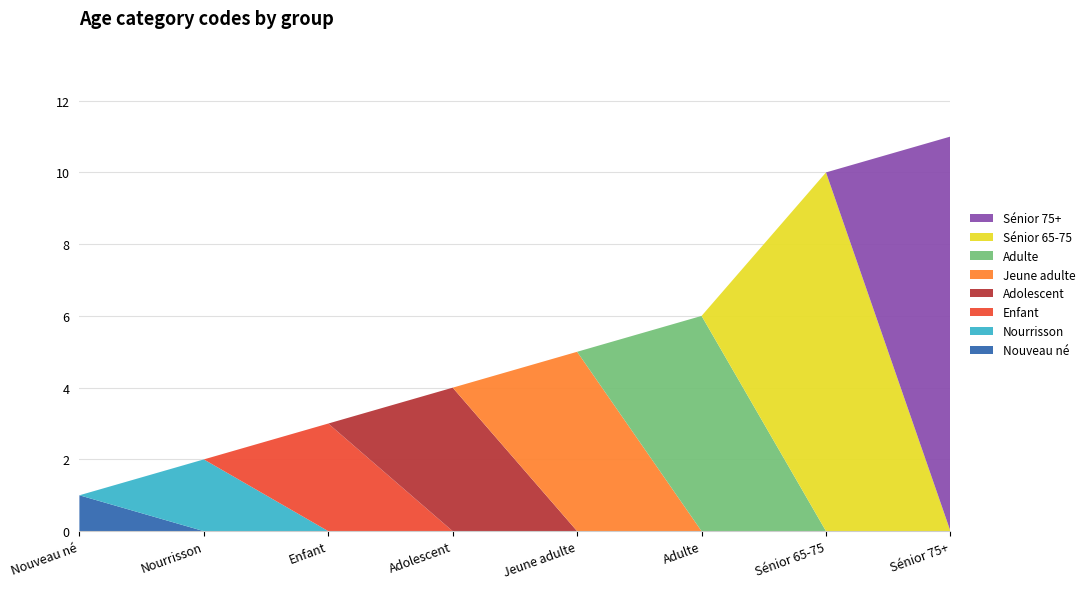

Reading left to right, transcribe all the data shown in this chart.

Nouveau né=1	Nourrisson=2	Enfant=3	Adolescent=4	Jeune adulte=5	Adulte=6	Sénior 65-75=10	Sénior 75+=11